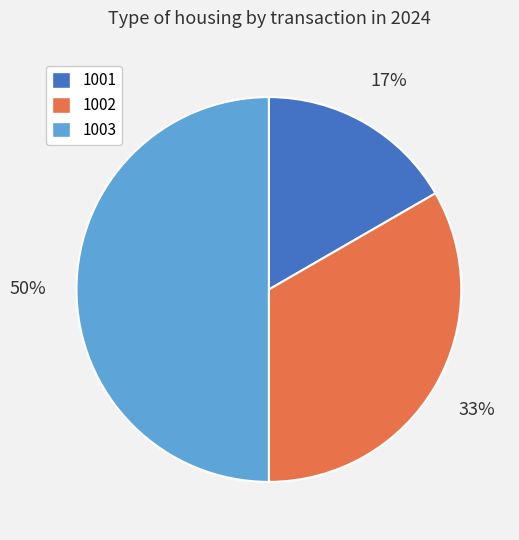

To the nearest percent, what percentage of the pie is 1002?

33%